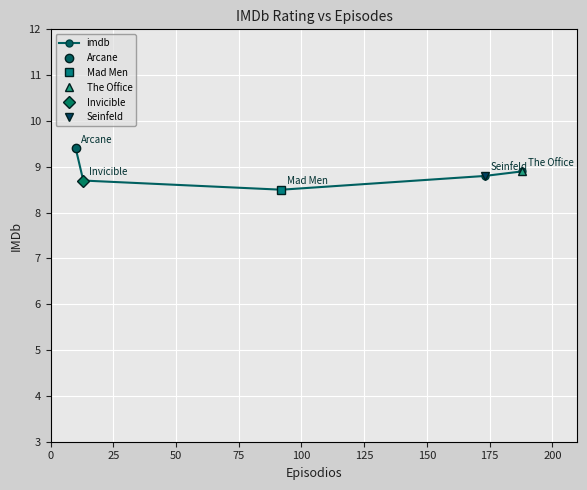

What is the value of the imdb point at the 5th from the left?

8.9